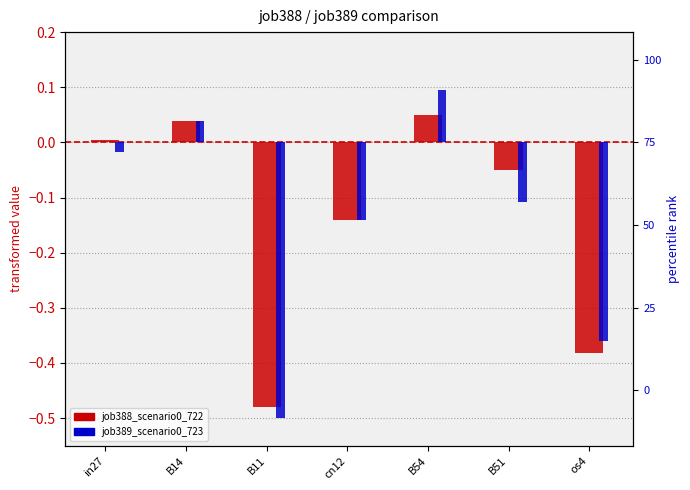

How many values in job388_scenario0_722 are below zero?

4